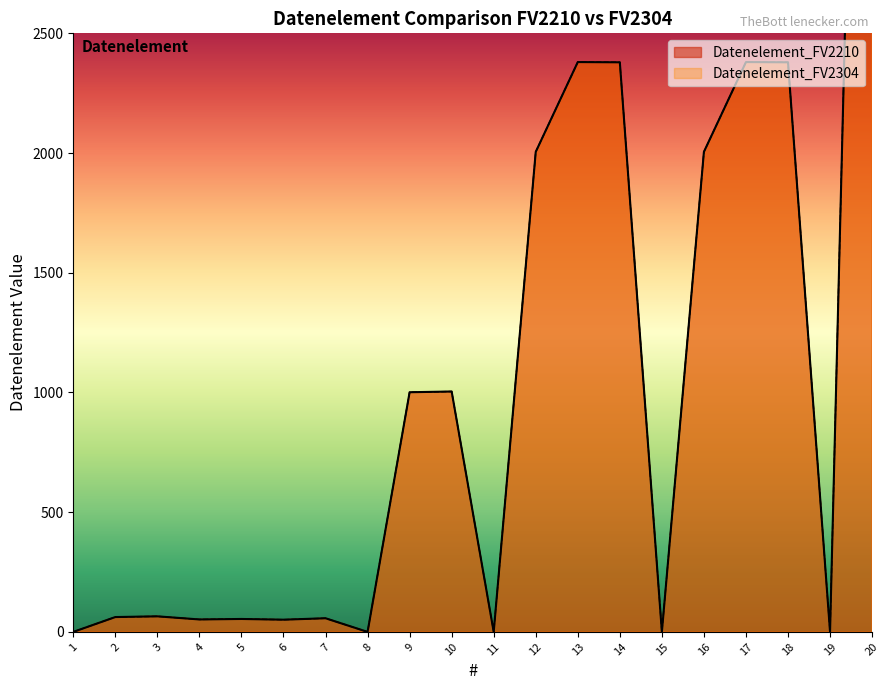

At which category is the sum across all series the highest?

20